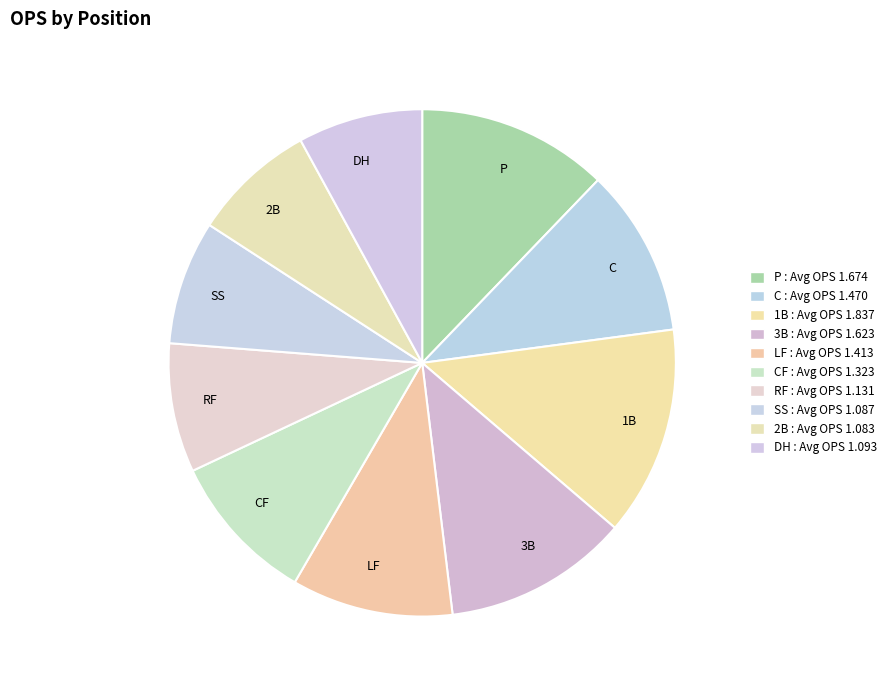

Is the sum of 1B and 3B greater than half?

No